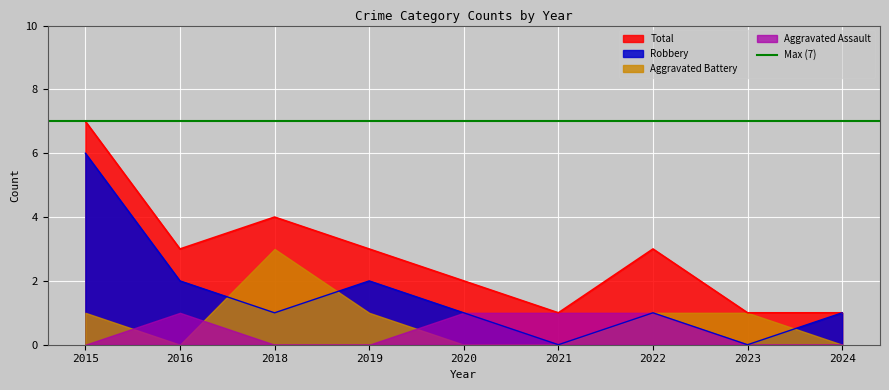

Is it true that Robbery equals -3 at 2023?

False